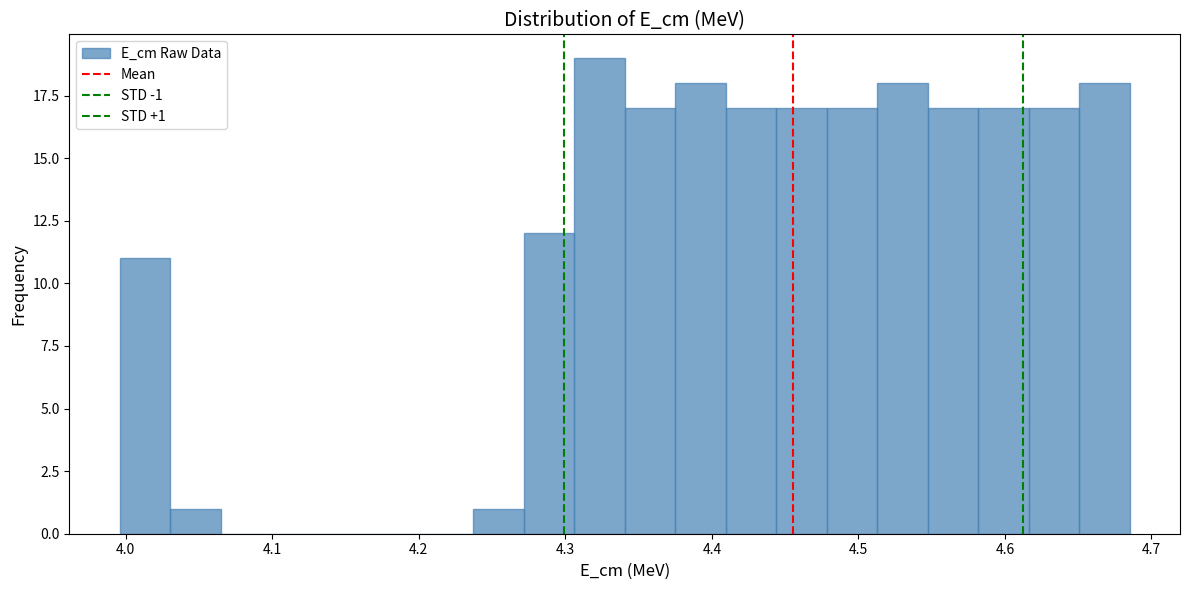

Read against the x-axis, roughly where is the centre of the tallest bar?

4.32